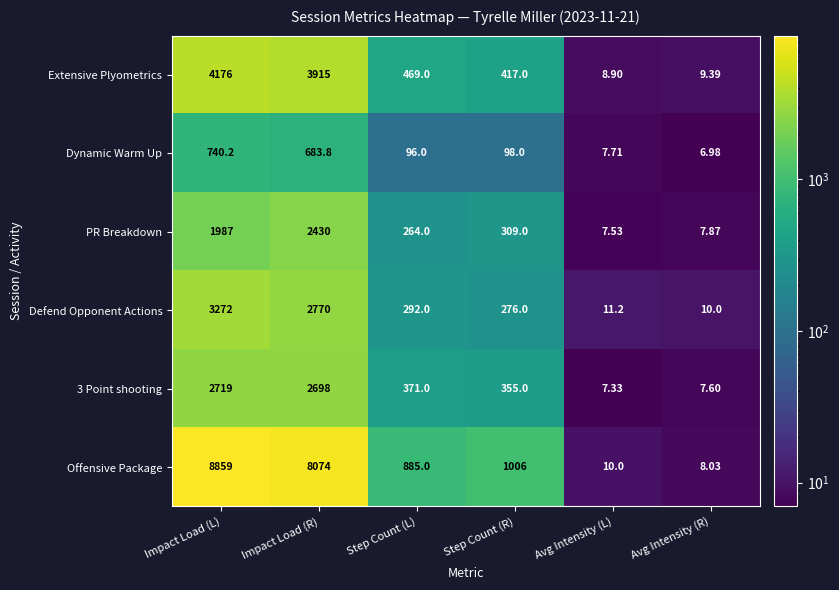

Which series changed the most between Step Count (L) and Avg Intensity (R)?

Offensive Package